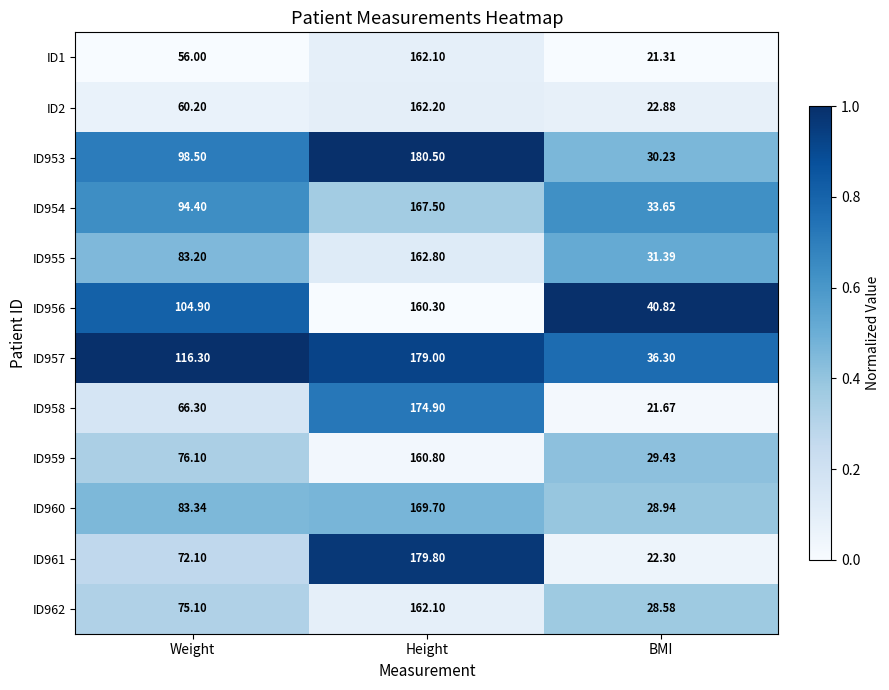

Rank the categories by ID957 value from highest to lowest.

Height, Weight, BMI